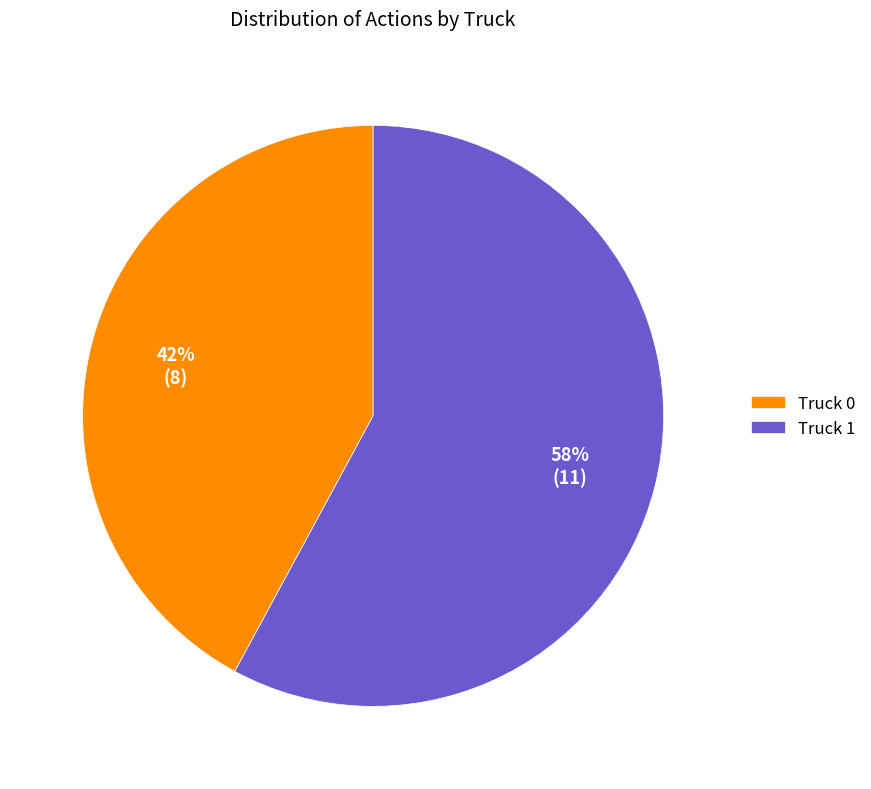

Combined, do Truck 0 and Truck 1 account for over 50%?

Yes